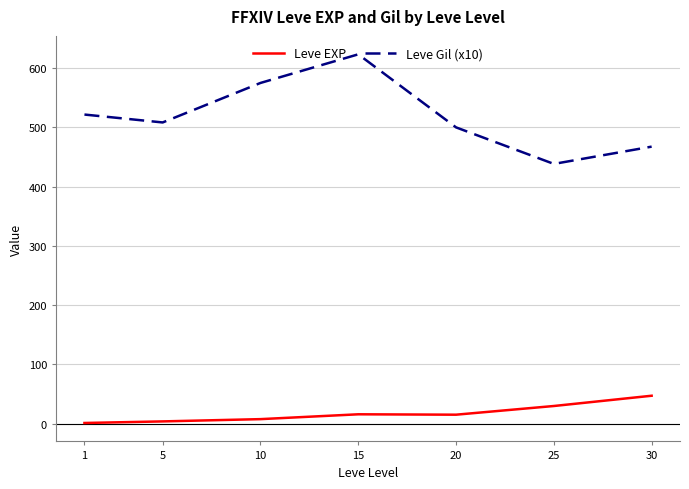

List the series in order of their overall mean, highest first.

Leve Gil (x10), Leve EXP